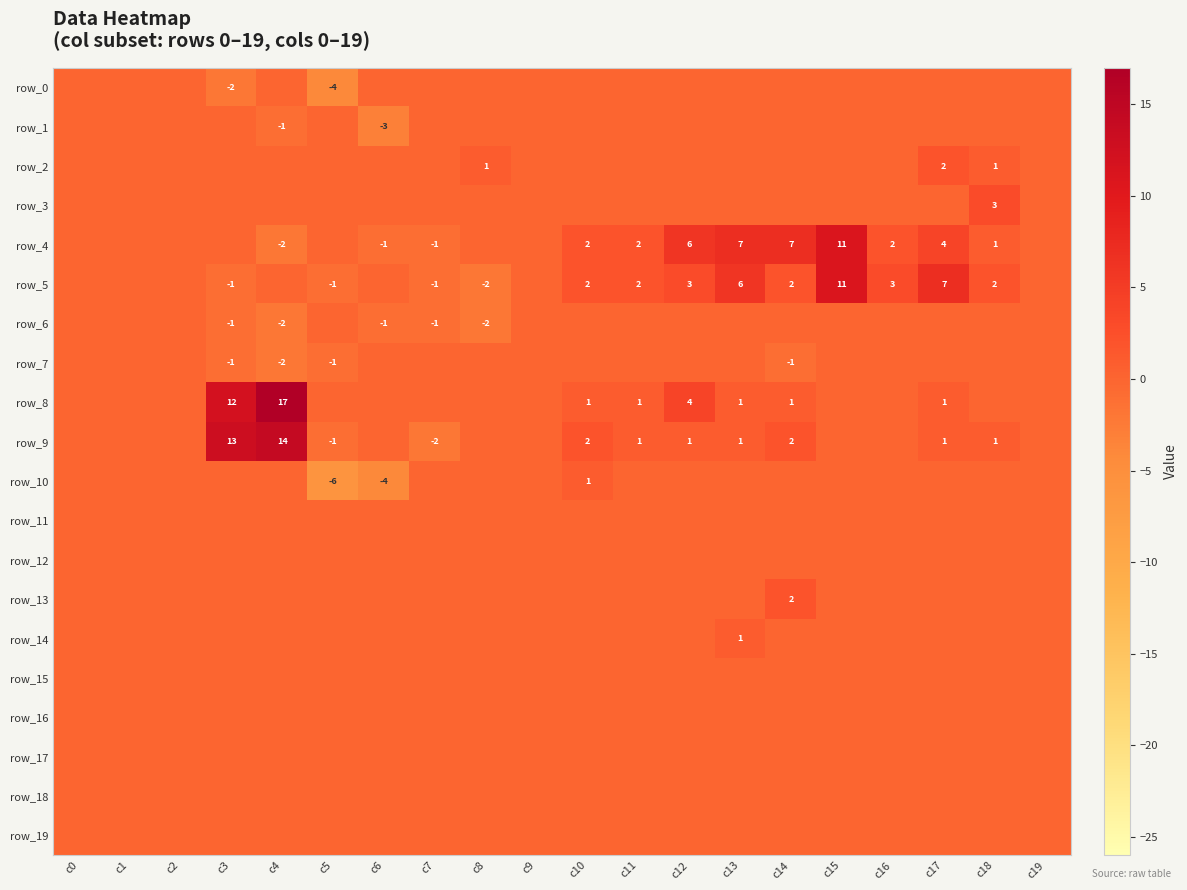

What is the total value across all series at c7?

-5